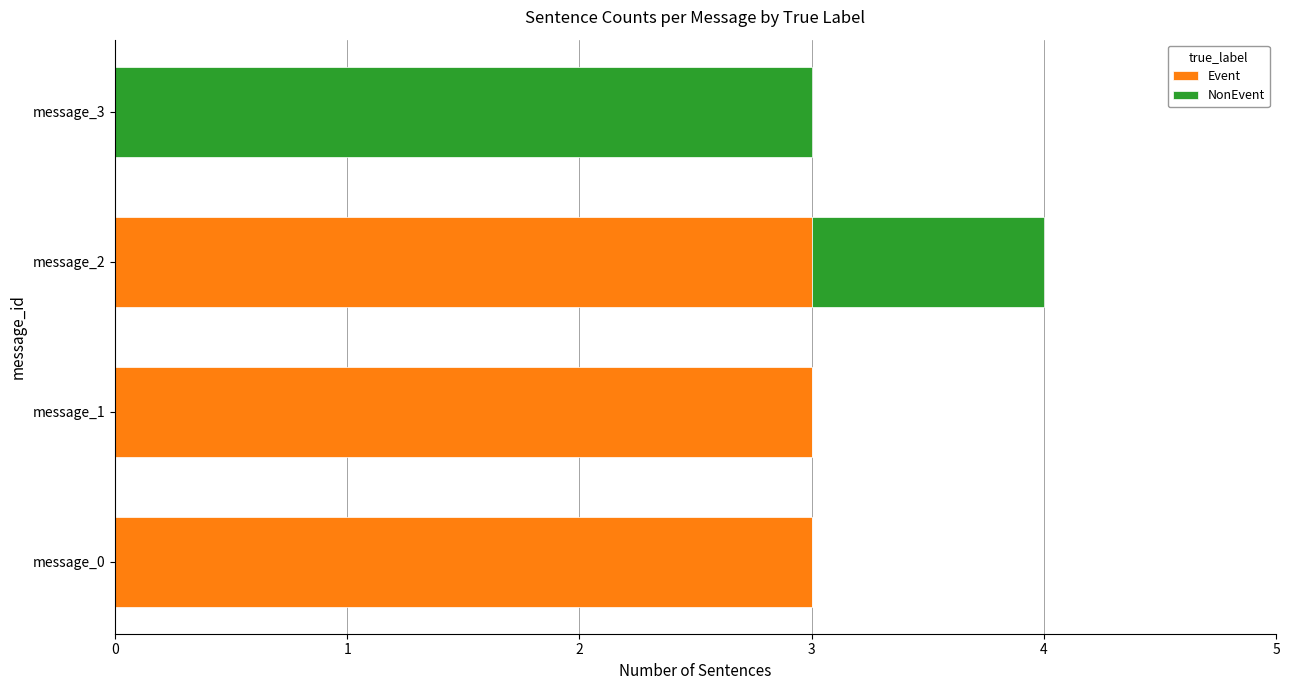

The Event series shows 3 at message_0. True or false?

True